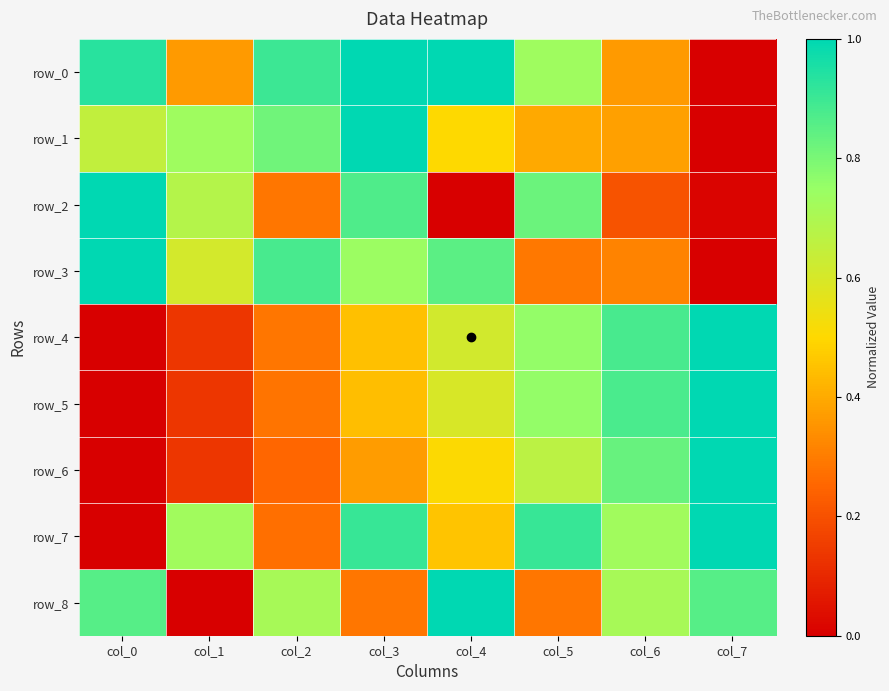

The value of row_5 at col_7 is 0.2. True or false?

False